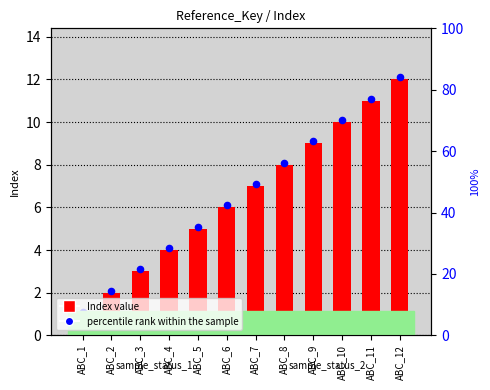

Is the value of percentile rank within the sample at ABC_4 greater than the value of Index value at ABC_7?

No